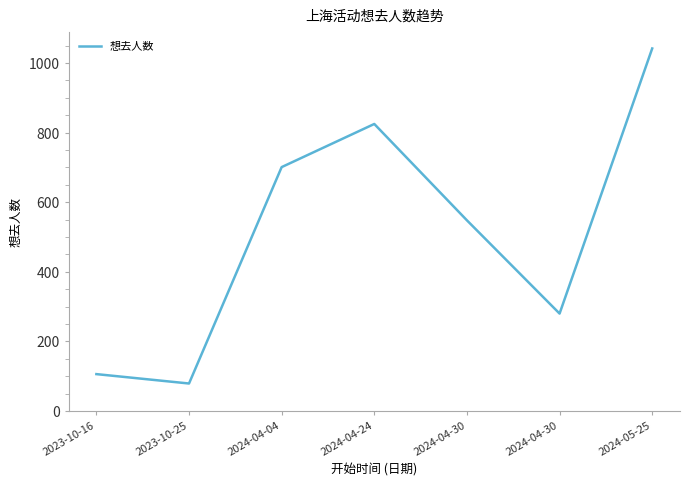

Where is the first local maximum?

2024-04-24